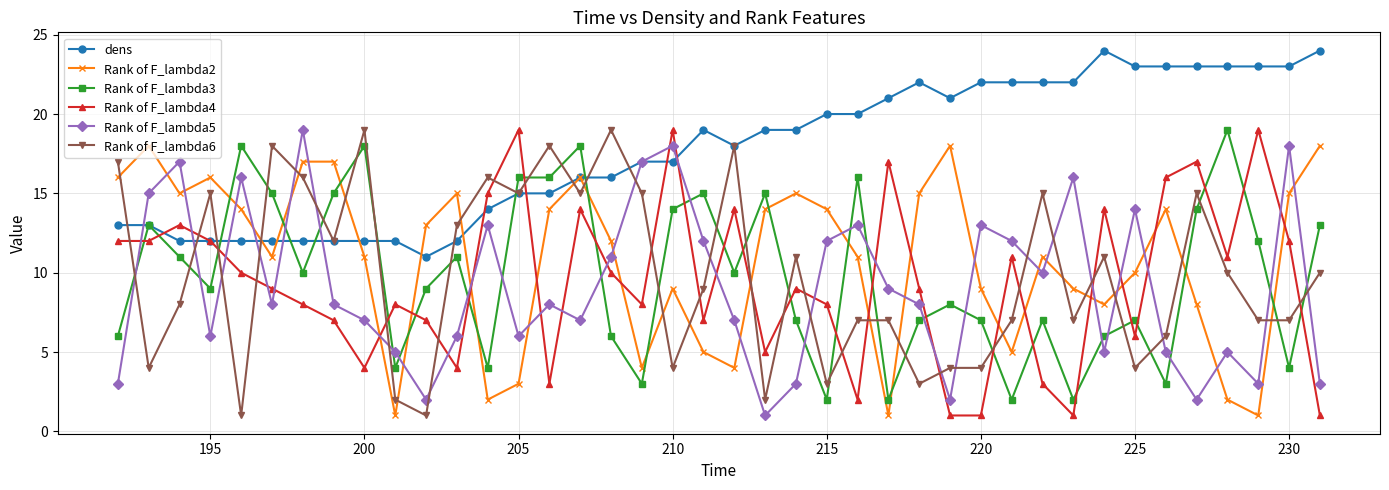

What is the maximum value shown in the chart?

24